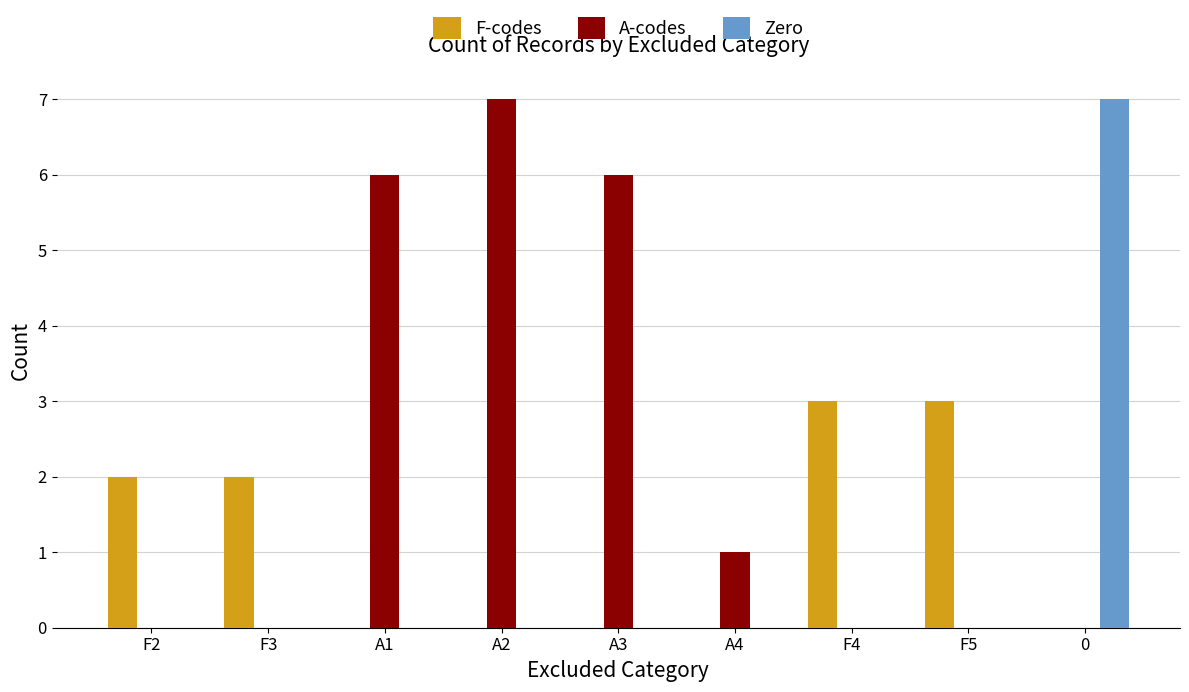

What is the sum of the A-codes values at F5 and A3?

6